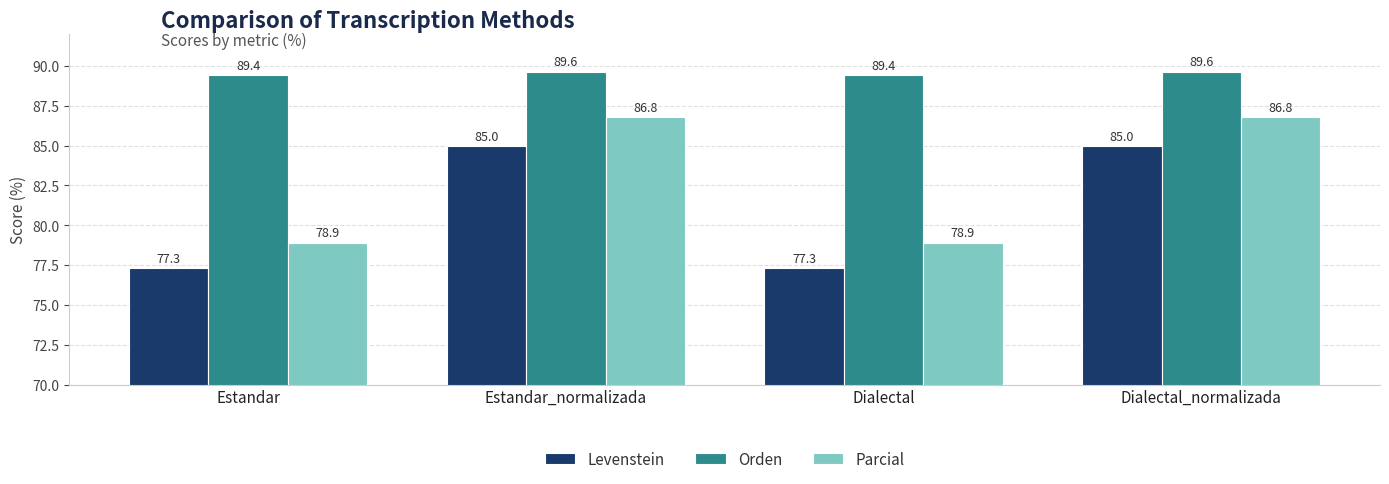

What is the value of the Parcial bar at the 3rd from the left?

78.9